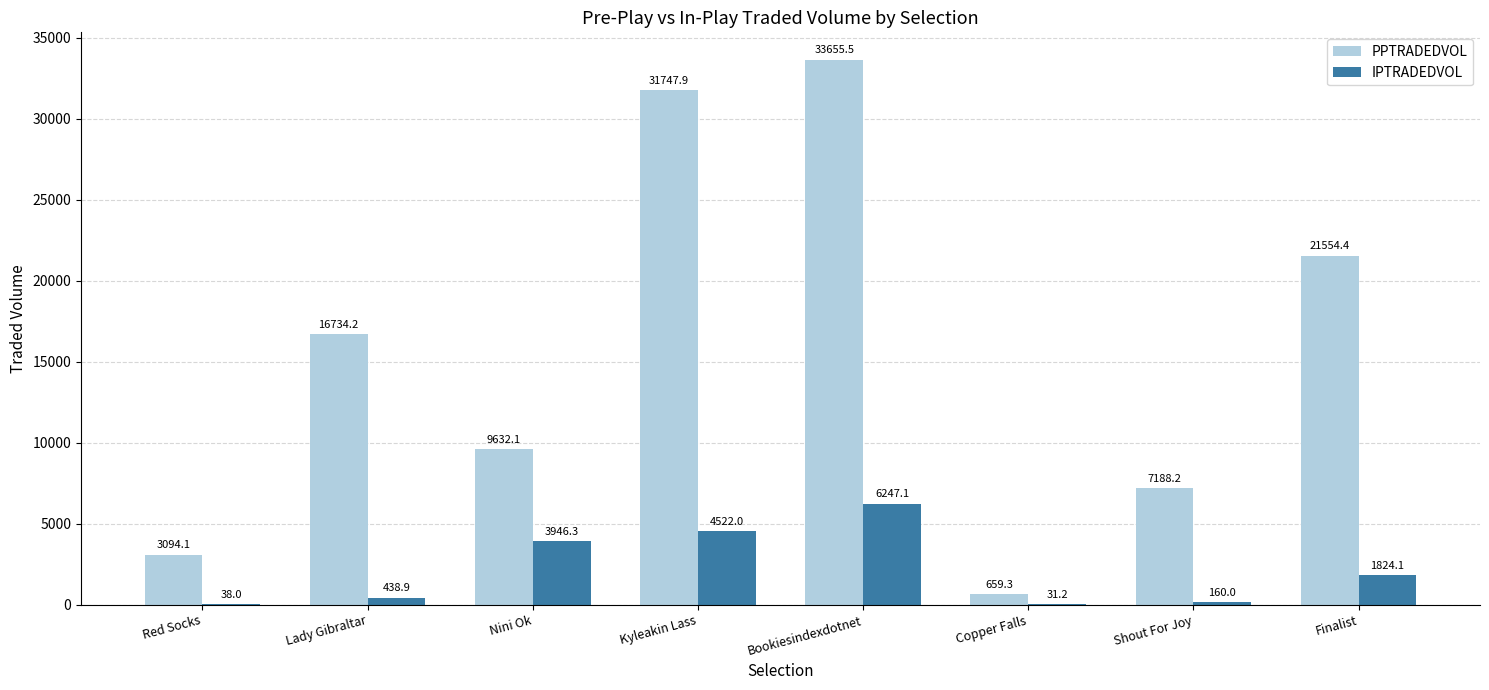

What are all the series names shown in the legend?

PPTRADEDVOL, IPTRADEDVOL